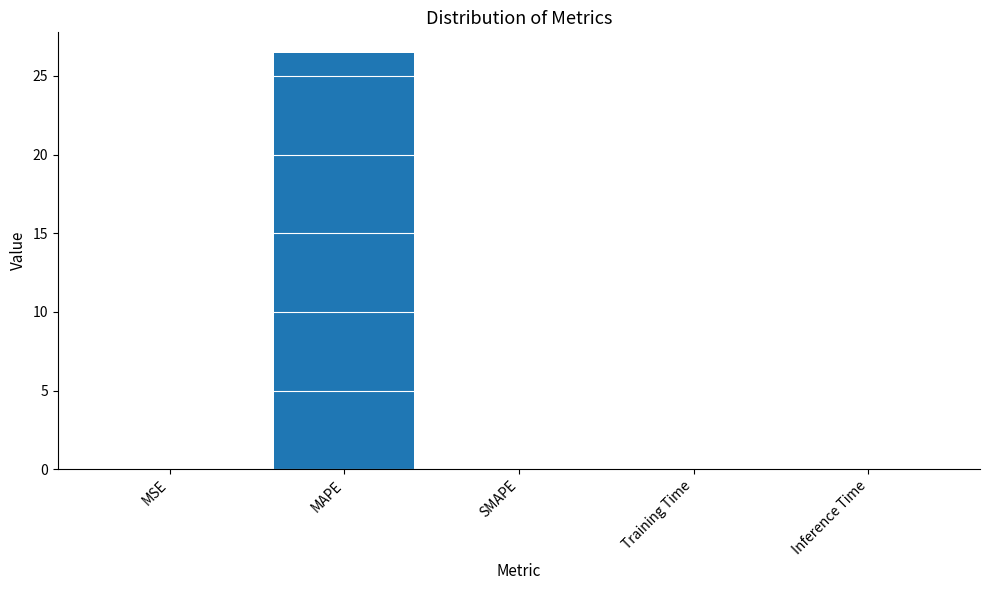

What is the maximum value shown in the chart?

26.5